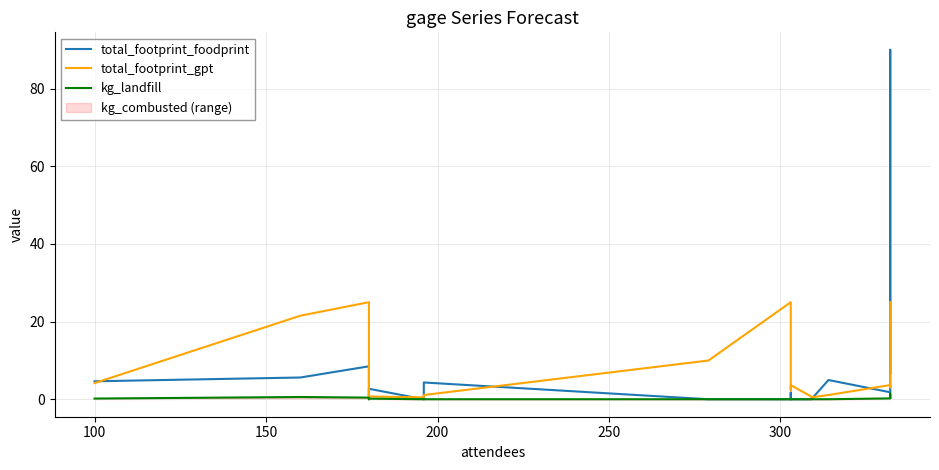

How many values in the total_footprint_gpt series exceed 2?

12